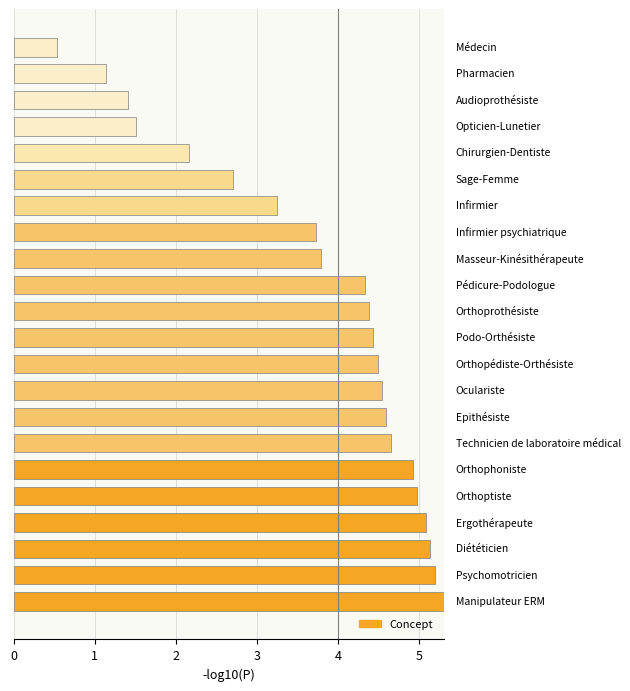

What is the average value?

3.7